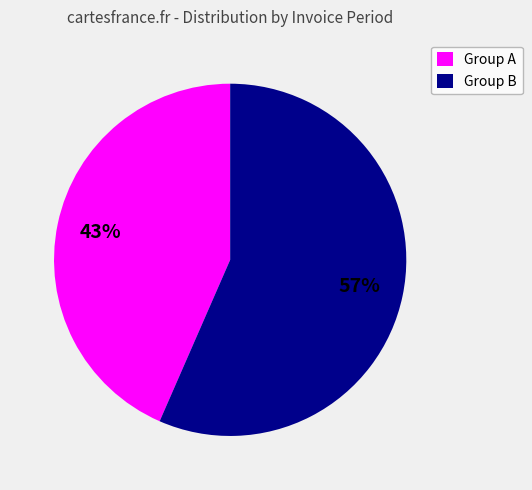

Between Group A and Group B, which is larger?

Group B